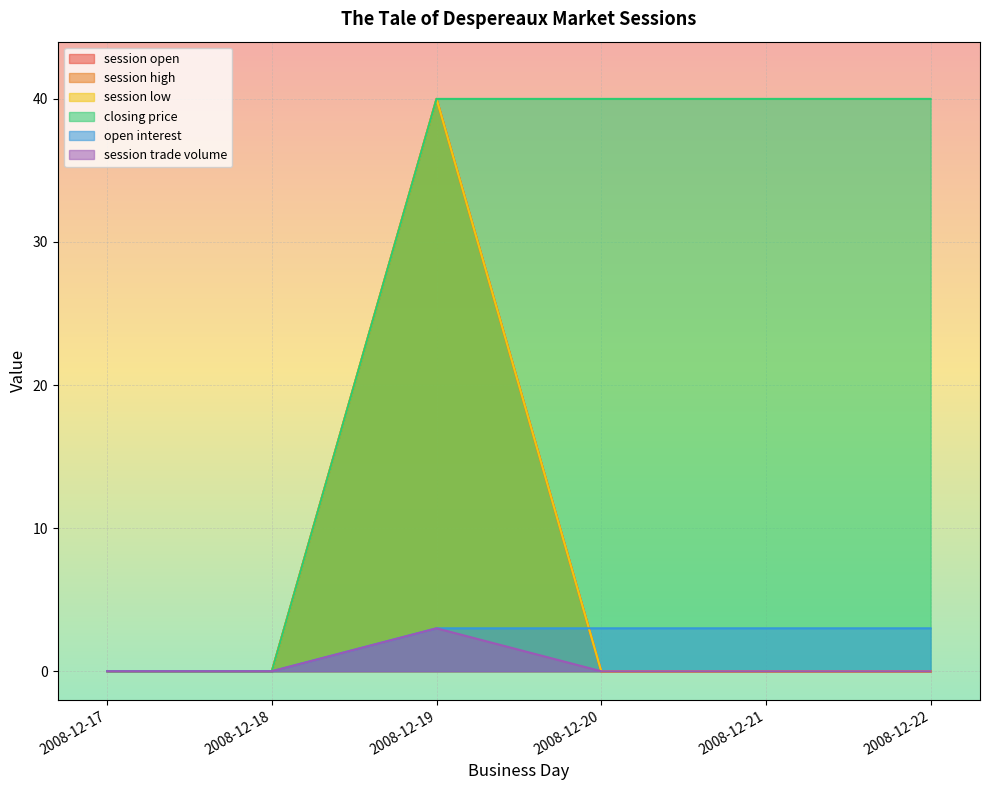

Where is session open nearest to the value 20?

2008-12-17